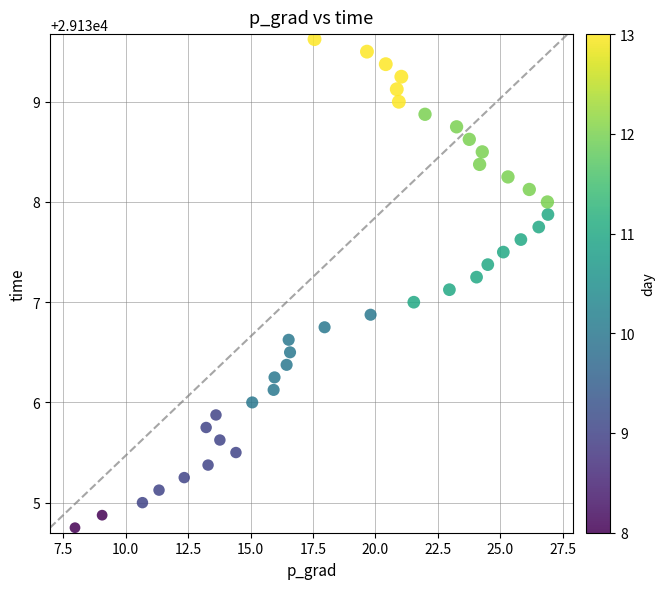

What is the range of X values (max minus min)?

18.9